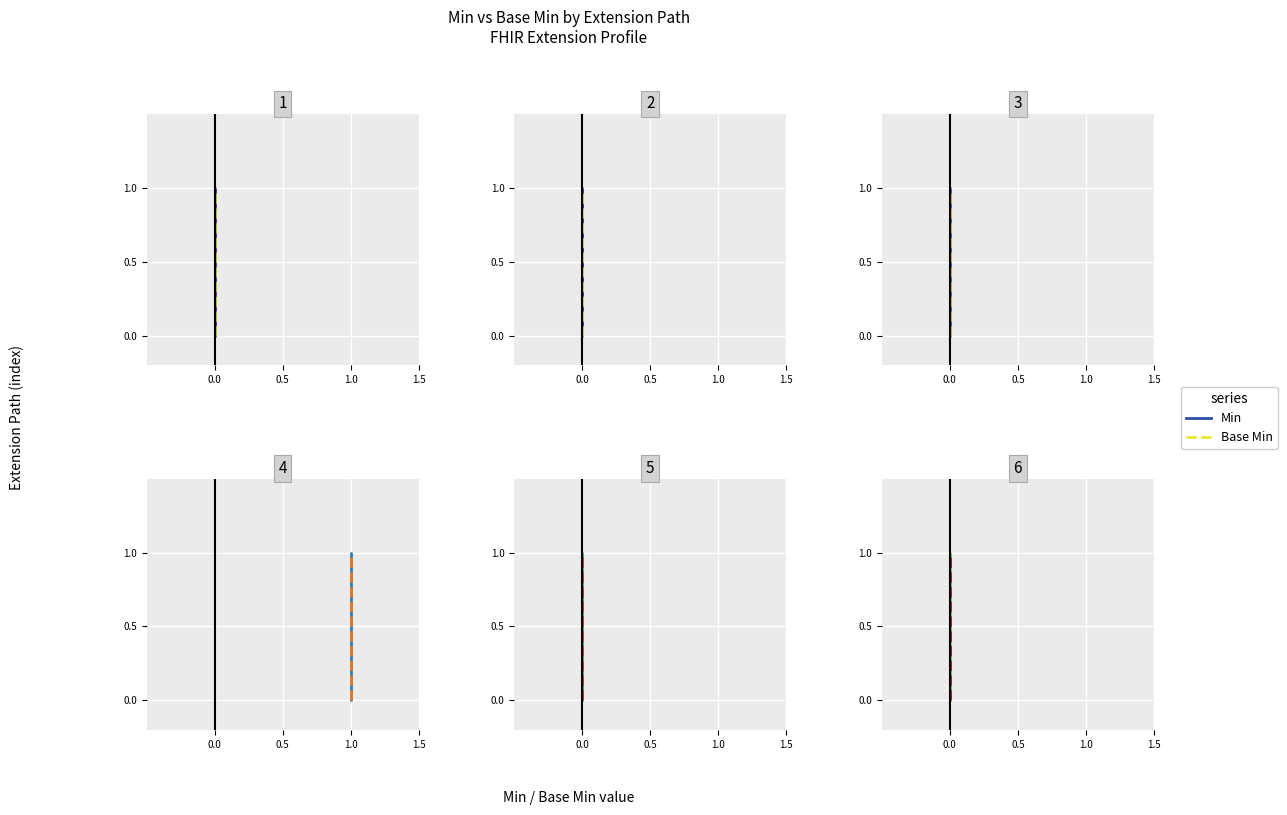

Which has a higher value, 0.0 or 0.5?

0.5